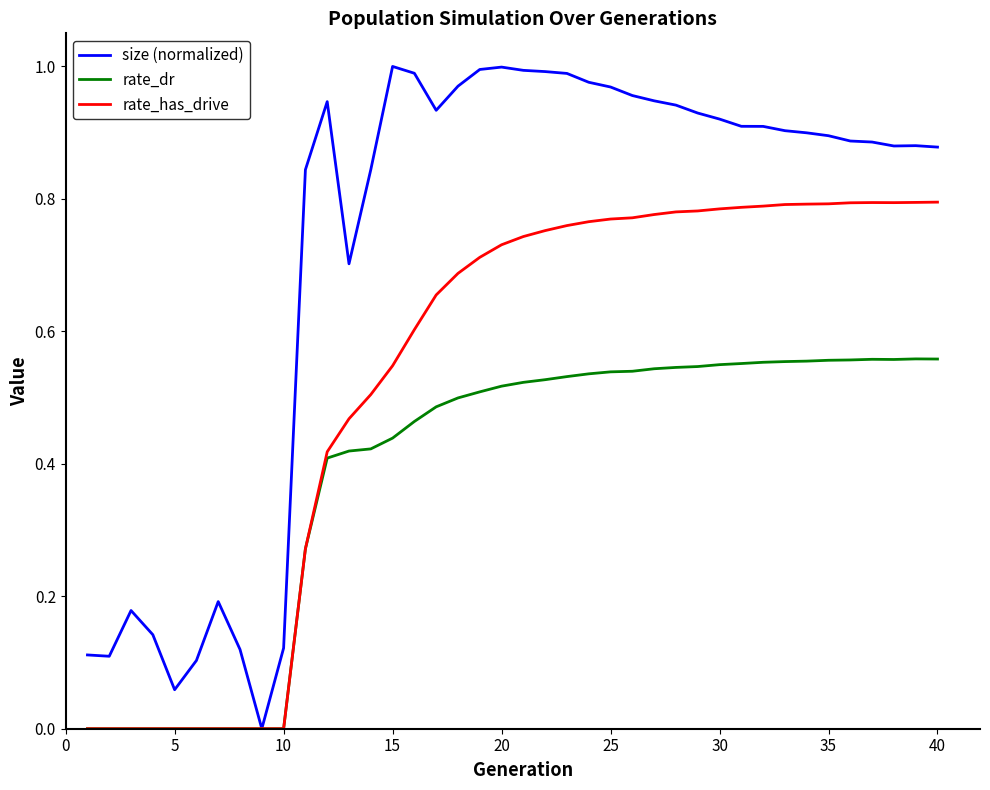

Which series has the largest total across all categories?

size (normalized)